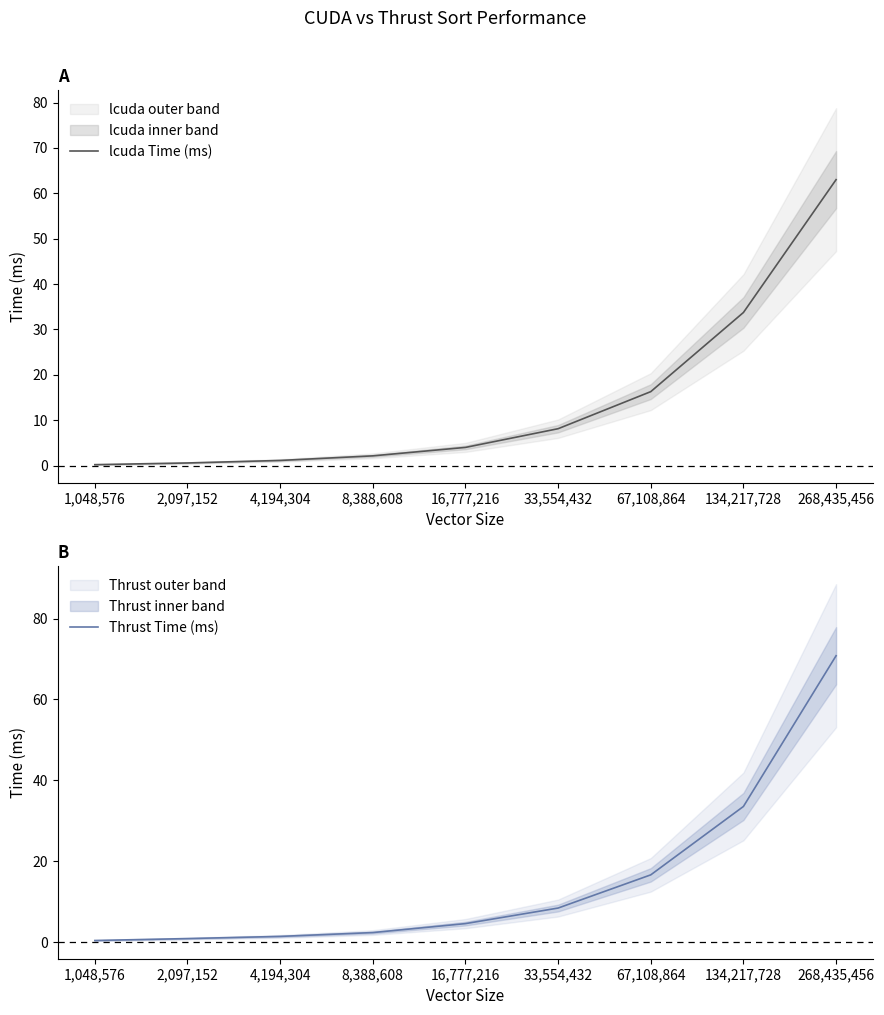

What is the lowest value of the lcuda Time (ms) series?

0.2